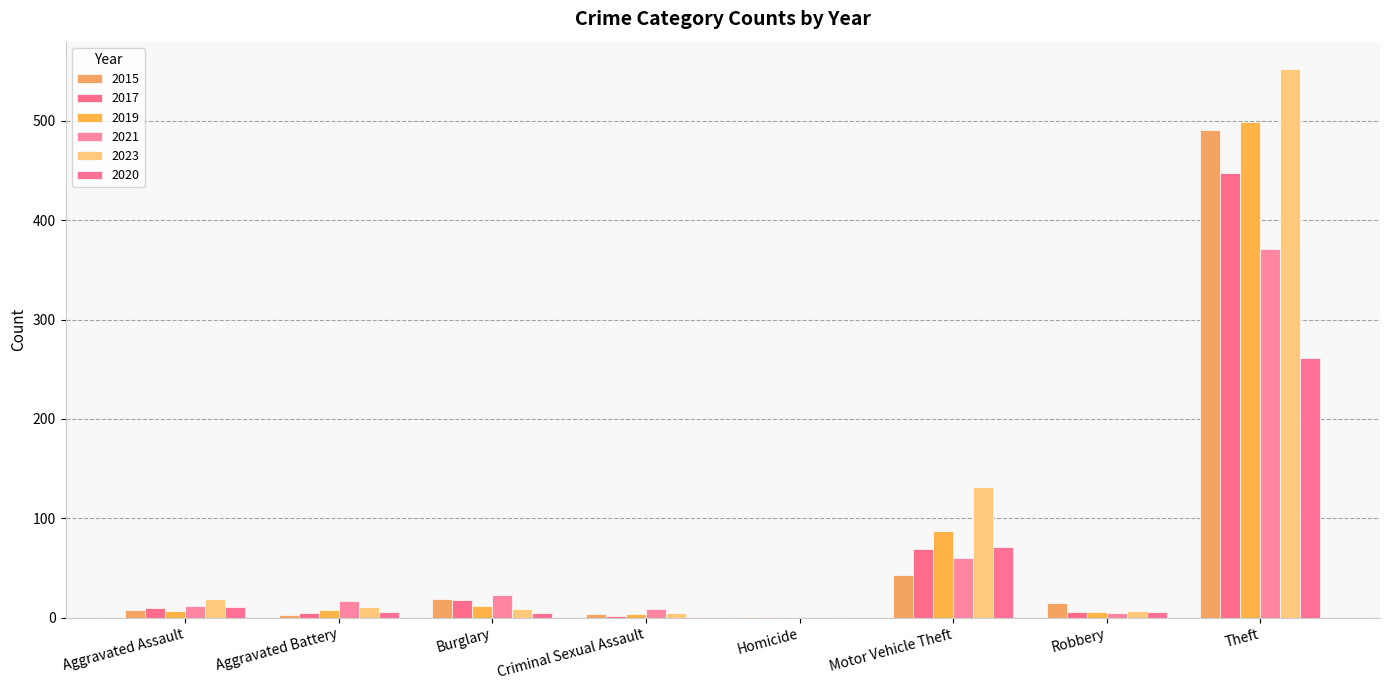

What is the label of the 2nd bar from the left?

Aggravated Battery